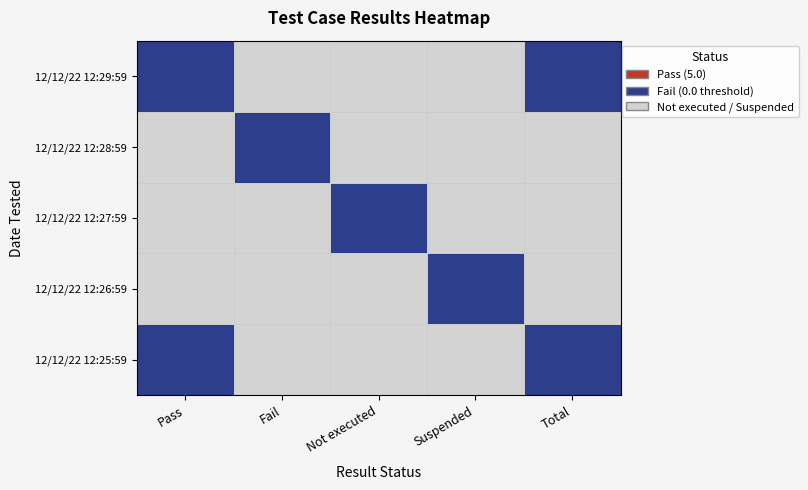

Reading left to right, list all the values displayed in this chart.

12/12/22 12:29:59: Pass=5	Fail=0	Not executed=0	Suspended=0	Total=5
12/12/22 12:28:59: Pass=0	Fail=5	Not executed=0	Suspended=0	Total=0
12/12/22 12:27:59: Pass=0	Fail=0	Not executed=5	Suspended=0	Total=0
12/12/22 12:26:59: Pass=0	Fail=0	Not executed=0	Suspended=5	Total=0
12/12/22 12:25:59: Pass=5	Fail=0	Not executed=0	Suspended=0	Total=5